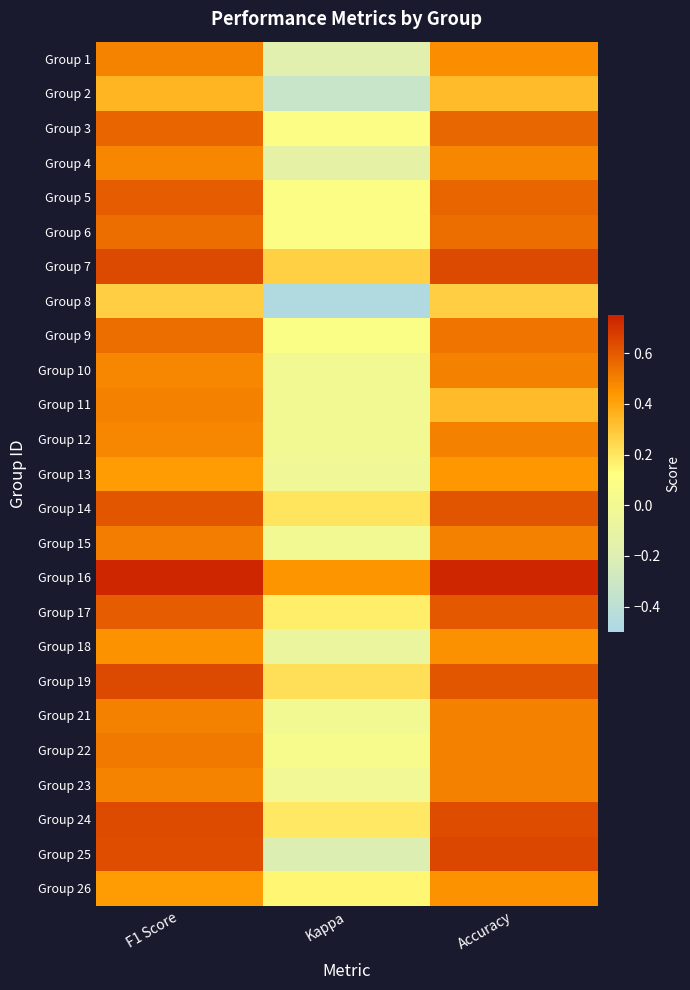

Reading left to right, what are all the values shown in this chart?

Group 1: F1 Score=0.5	Kappa=-0.2	Accuracy=0.5
Group 2: F1 Score=0.4	Kappa=-0.3	Accuracy=0.3
Group 3: F1 Score=0.6	Kappa=0.1	Accuracy=0.6
Group 4: F1 Score=0.5	Kappa=-0.1	Accuracy=0.5
Group 5: F1 Score=0.6	Kappa=0.1	Accuracy=0.6
Group 6: F1 Score=0.5	Kappa=0.1	Accuracy=0.5
Group 7: F1 Score=0.6	Kappa=0.3	Accuracy=0.6
Group 8: F1 Score=0.3	Kappa=-0.5	Accuracy=0.3
Group 9: F1 Score=0.5	Kappa=0.1	Accuracy=0.5
Group 10: F1 Score=0.5	Kappa=0.0	Accuracy=0.5
Group 11: F1 Score=0.5	Kappa=0.0	Accuracy=0.3
Group 12: F1 Score=0.5	Kappa=0.0	Accuracy=0.5
Group 13: F1 Score=0.4	Kappa=-0.0	Accuracy=0.4
Group 14: F1 Score=0.6	Kappa=0.2	Accuracy=0.6
Group 15: F1 Score=0.5	Kappa=0.0	Accuracy=0.5
Group 16: F1 Score=0.7	Kappa=0.4	Accuracy=0.7
Group 17: F1 Score=0.6	Kappa=0.2	Accuracy=0.6
Group 18: F1 Score=0.5	Kappa=-0.1	Accuracy=0.5
Group 19: F1 Score=0.6	Kappa=0.2	Accuracy=0.6
Group 21: F1 Score=0.5	Kappa=0.0	Accuracy=0.5
Group 22: F1 Score=0.5	Kappa=0.0	Accuracy=0.5
Group 23: F1 Score=0.5	Kappa=-0.0	Accuracy=0.5
Group 24: F1 Score=0.6	Kappa=0.2	Accuracy=0.6
Group 25: F1 Score=0.6	Kappa=-0.2	Accuracy=0.7
Group 26: F1 Score=0.4	Kappa=0.2	Accuracy=0.5